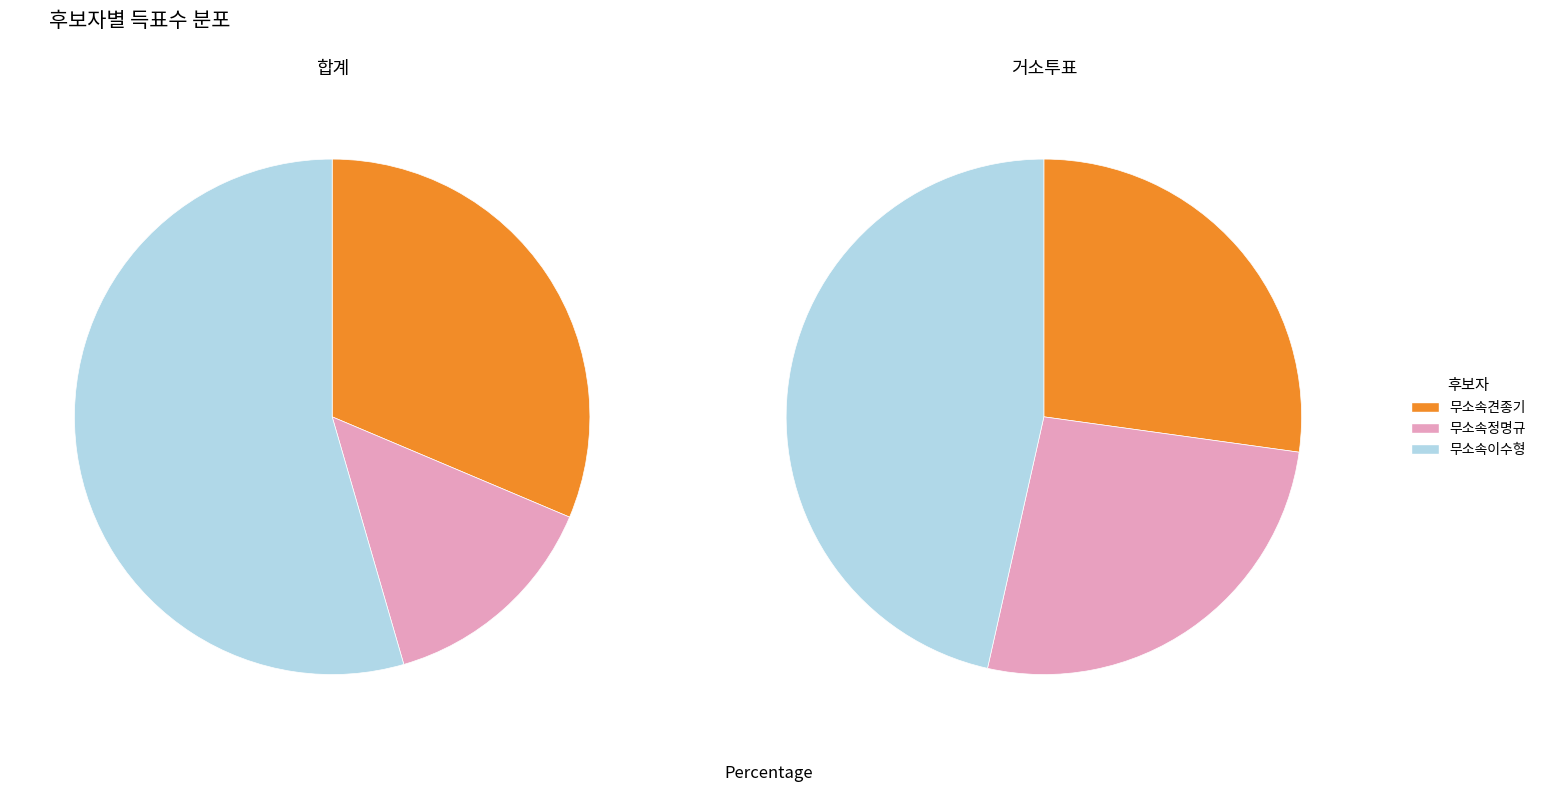

The 거소투표 slice represents 8% of the pie. True or false?

False